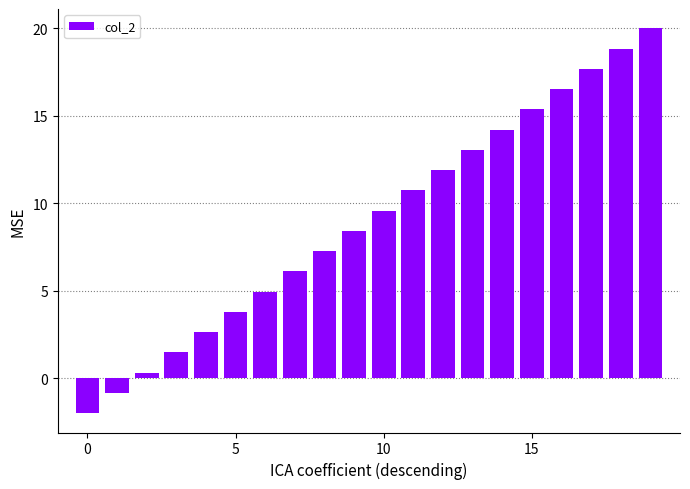

What is the greatest value displayed?

20.0